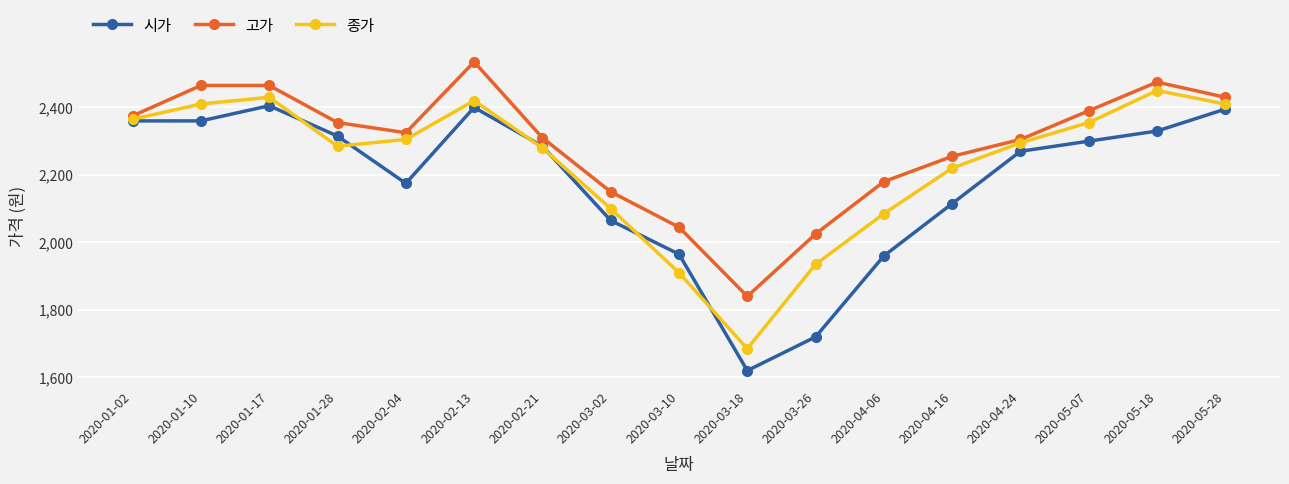

Where does the 종가 series first go above 2295?

2020-01-02